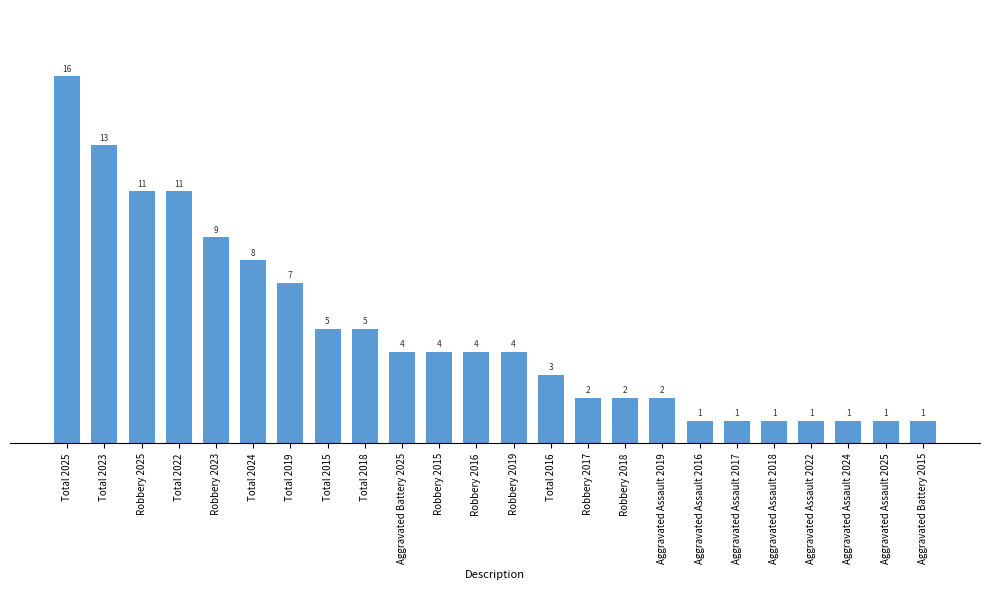

Are the bars horizontal?

No